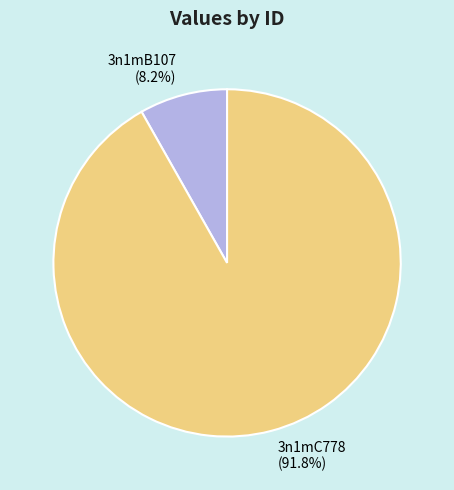

Count the number of slices in the pie.

2